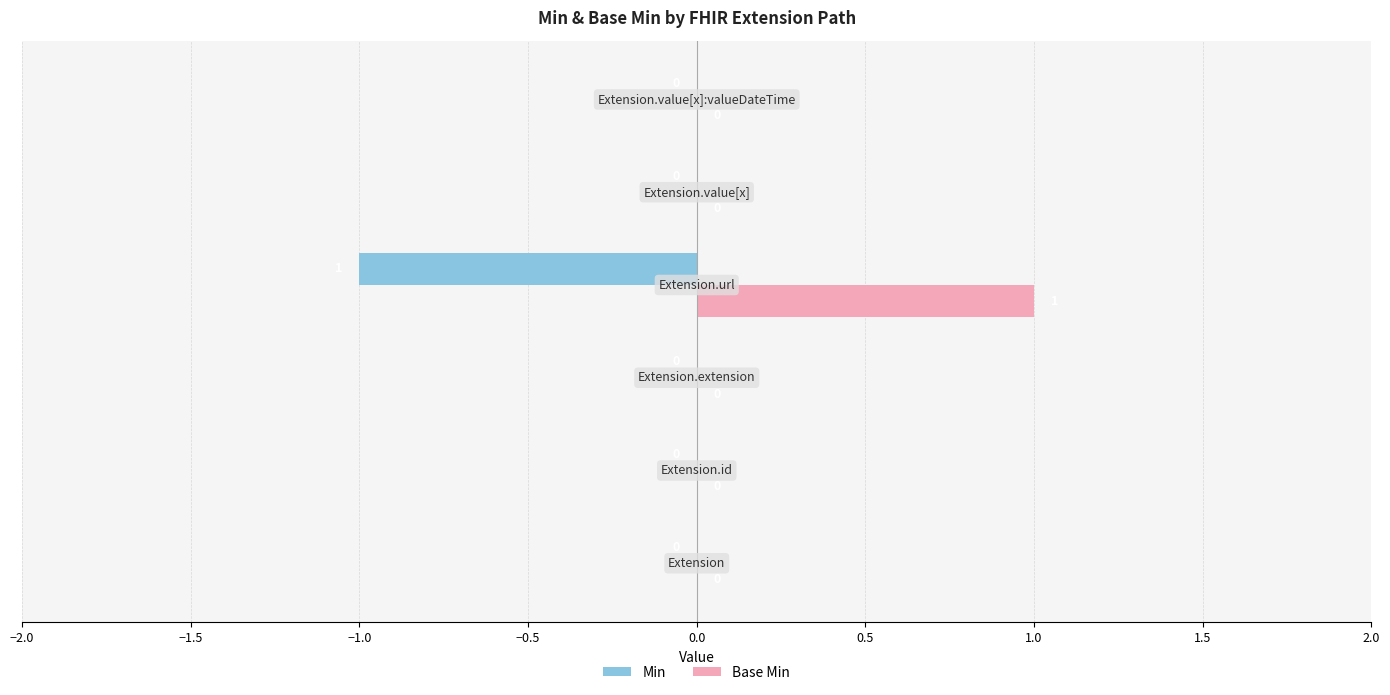

Which series has the largest total across all categories?

Base Min